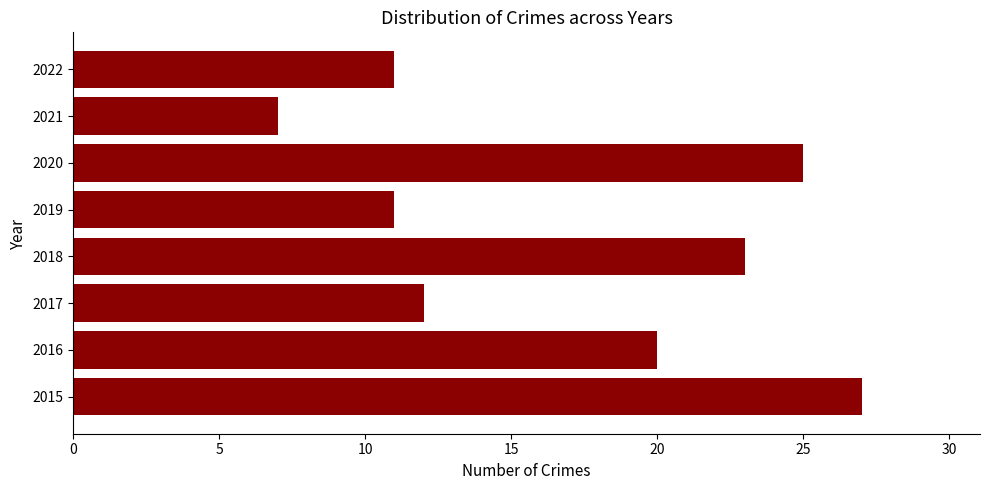

What is the average value?

17